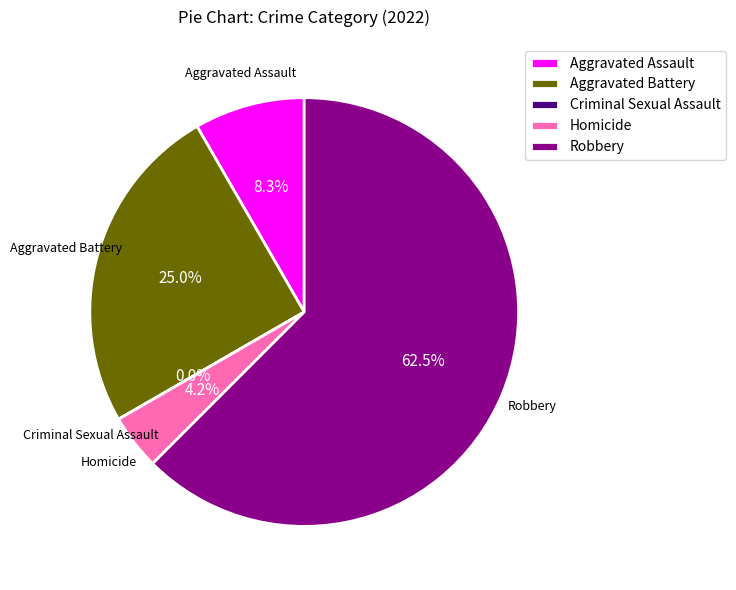

How much of the chart is everything except Aggravated Battery?

75.0%